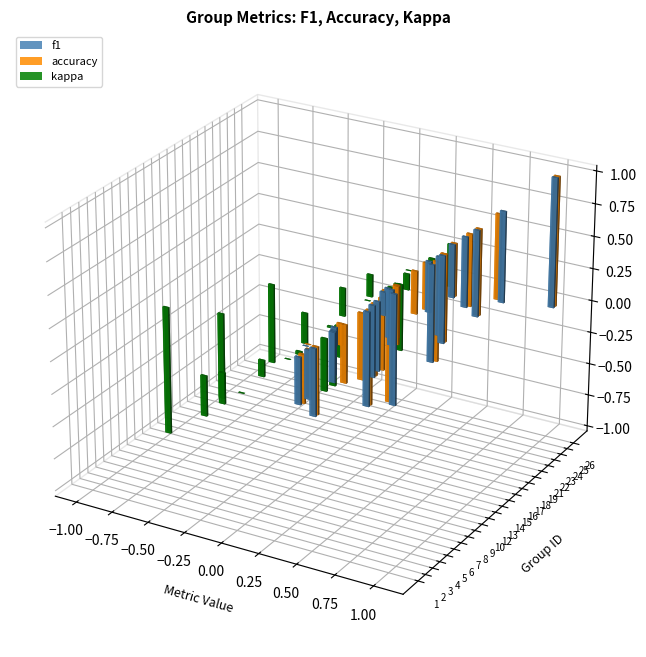

Does the chart contain stacked bars?

No